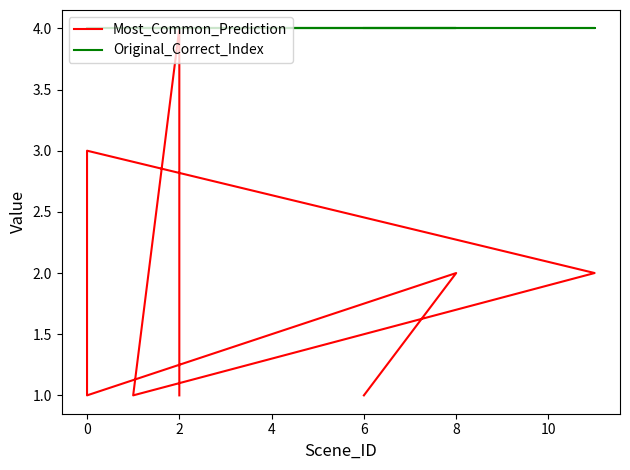

What is the label of the 5th point from the right?

6